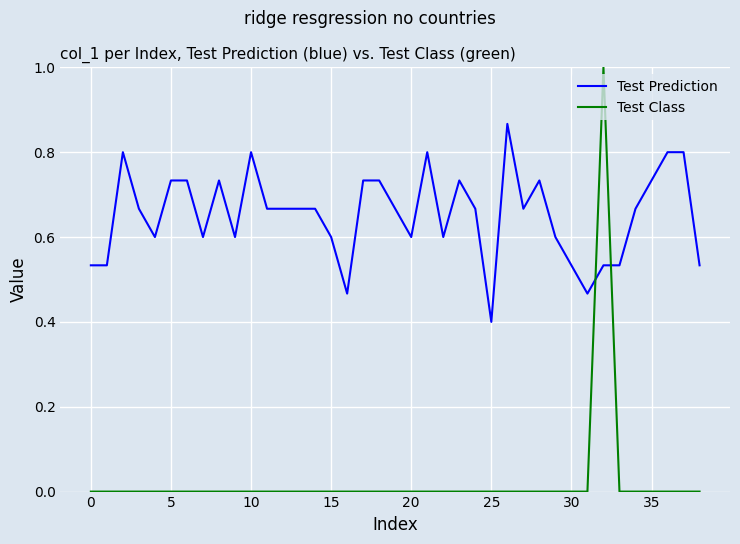

List the series in order of their peak value, lowest first.

Test Prediction, Test Class